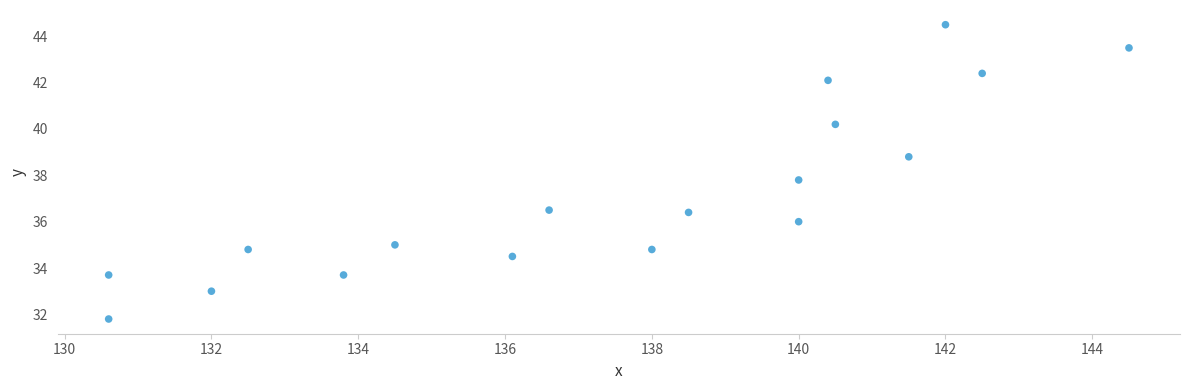

What is the range of Y values (max minus min)?

12.7